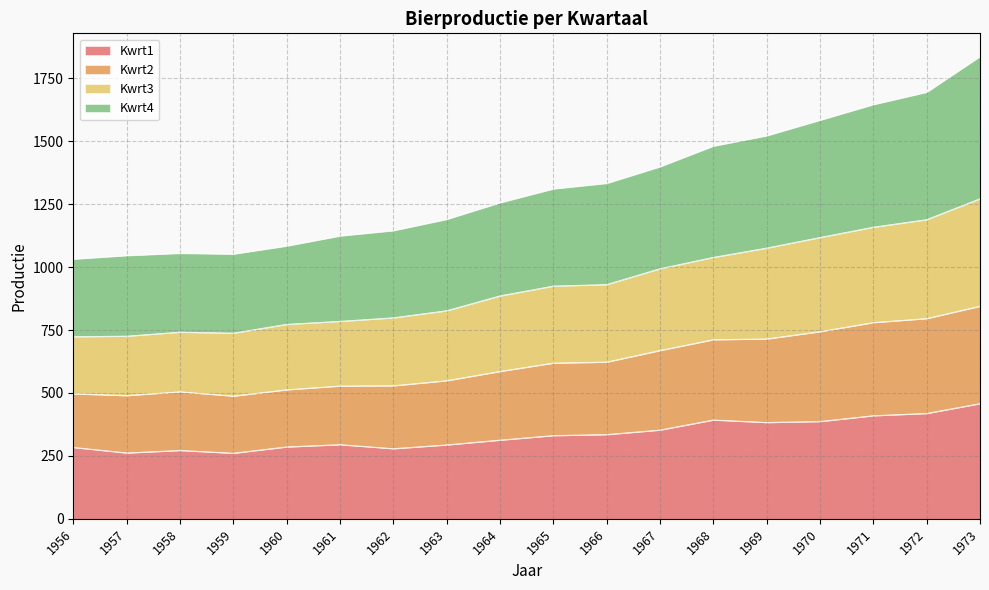

Which category has the highest value in the Kwrt1 series?

1973